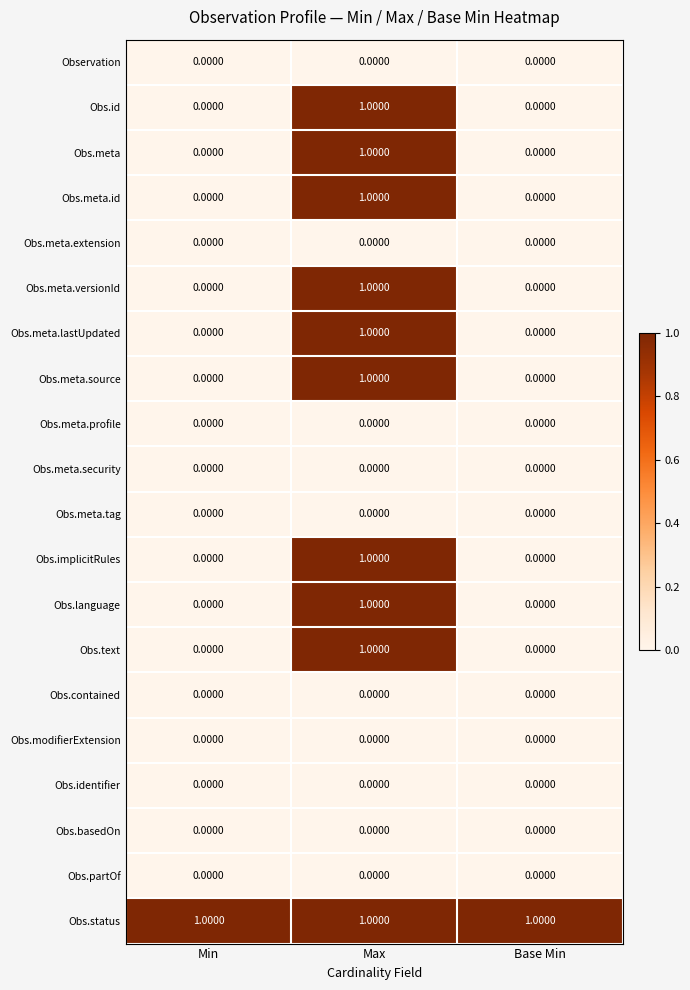

Which series has the largest total across all categories?

Obs.status